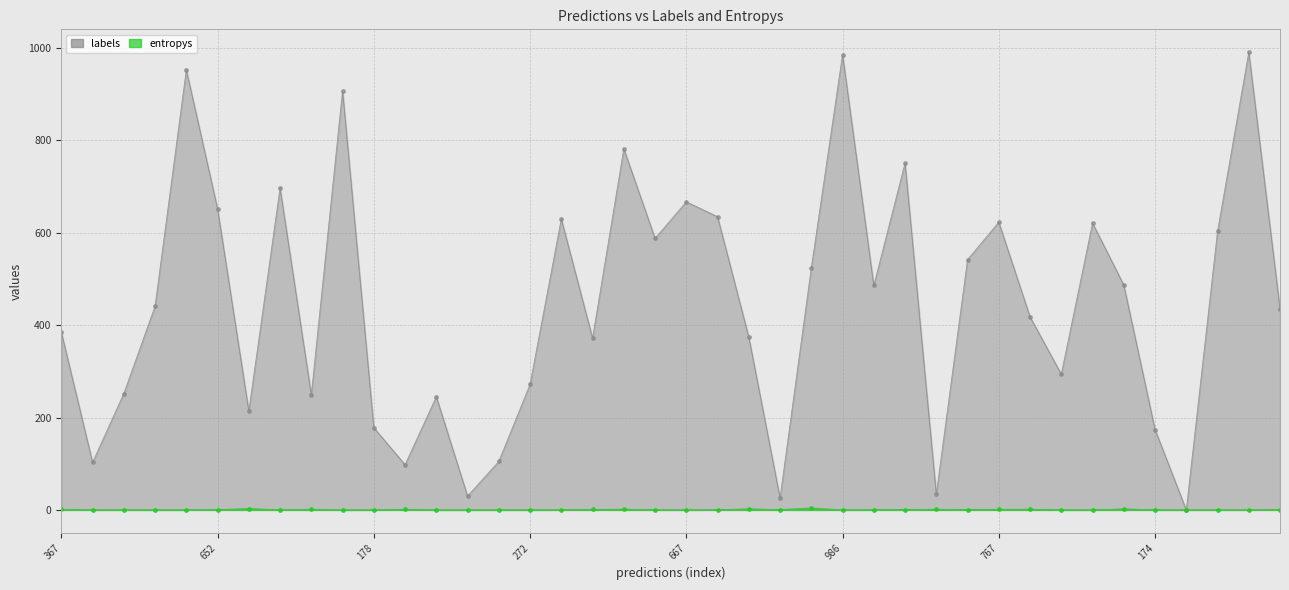

How many lines are shown in the chart?

2